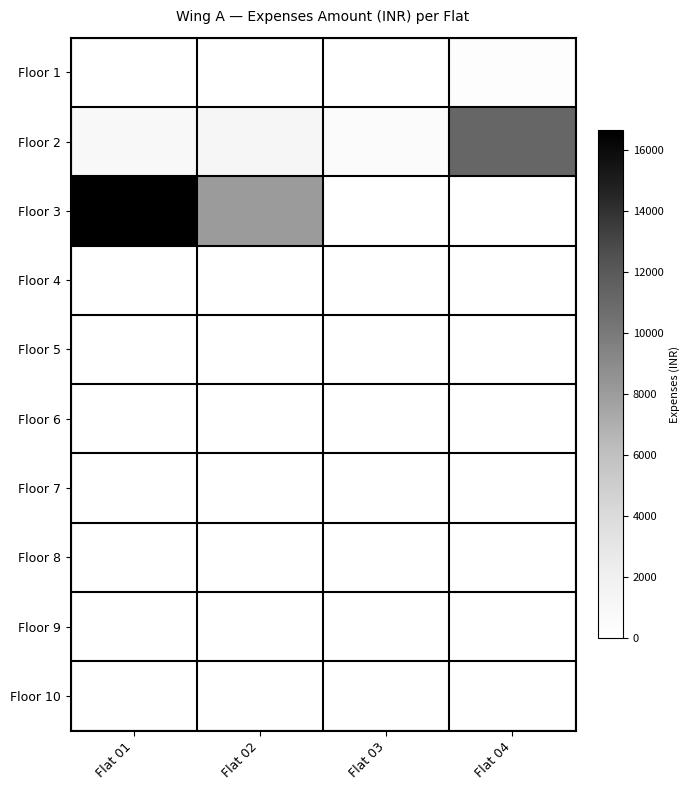

Rank the series at Flat 03 from highest to lowest value.

Floor 2, Floor 1, Floor 3, Floor 4, Floor 5, Floor 6, Floor 7, Floor 8, Floor 9, Floor 10